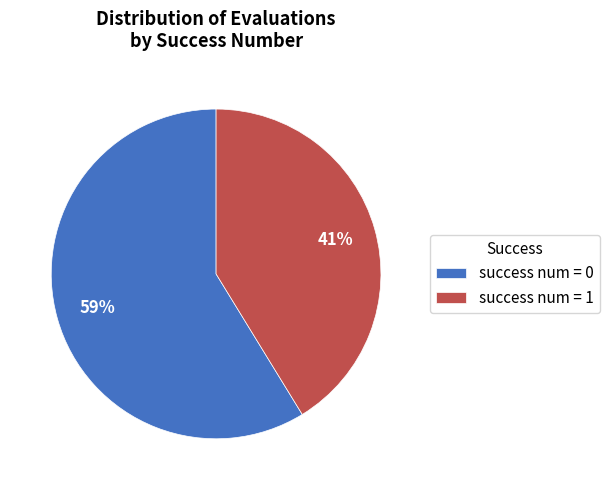

Do success num = 0 and success num = 1 together represent more than half of the pie?

Yes